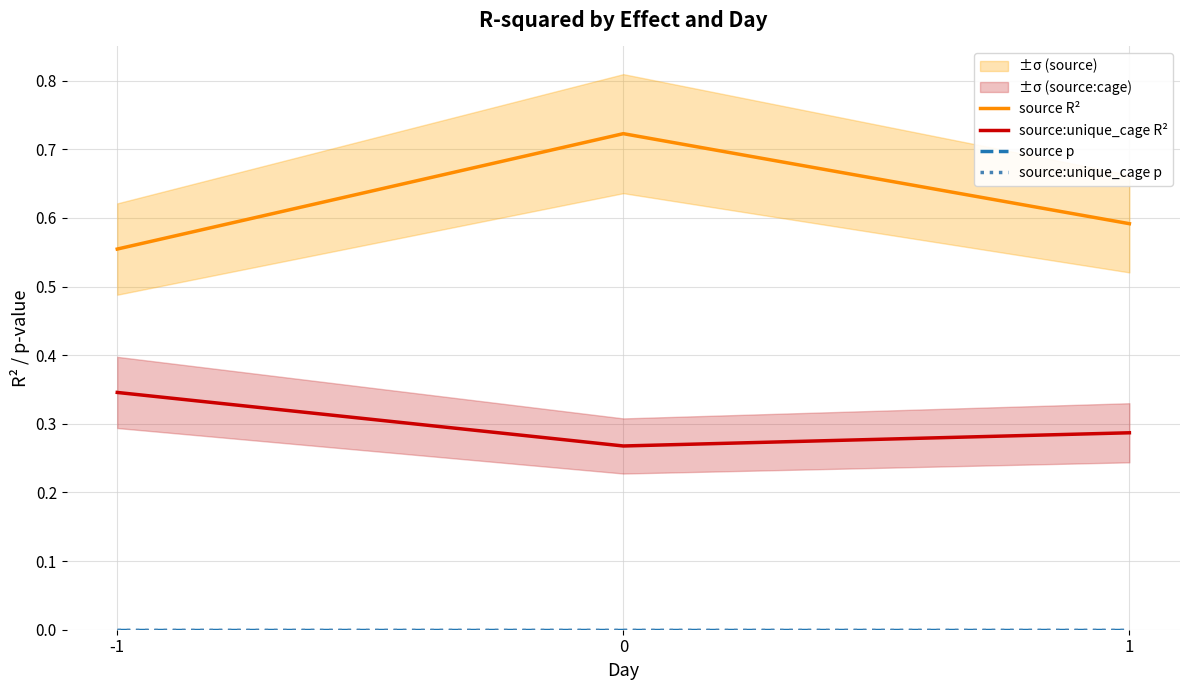

The value of source:unique_cage p at 1 is 0.0. True or false?

False